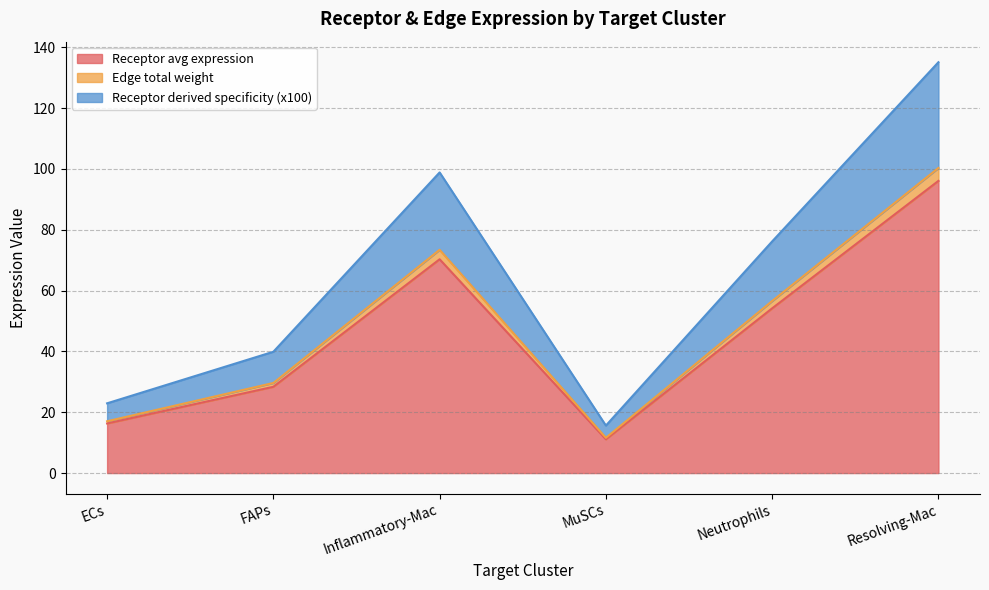

Where is Receptor total expression value nearest to the value 53?

Neutrophils